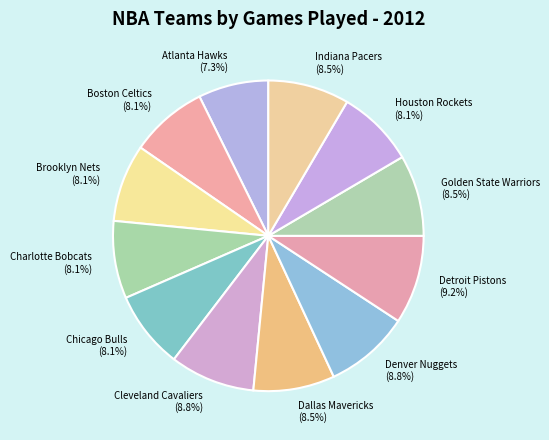

What is the total percentage of Boston Celtics and Brooklyn Nets?

16.2%